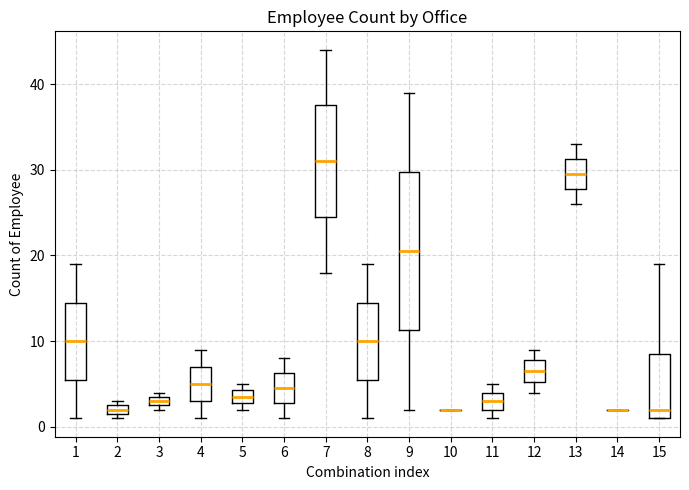

Where is the upper edge of the box at x = 3 on the y-axis? The values are not printed on the chart, so give them approximately, as read against the axis.

4